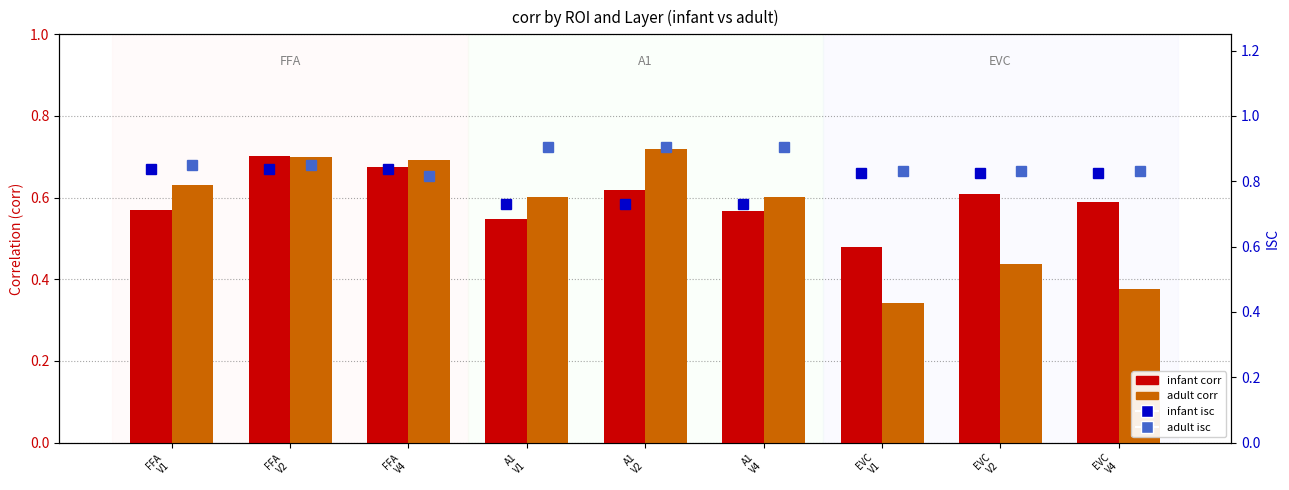

Which series changed the most between FFA
V1 and A1
V2?

infant isc